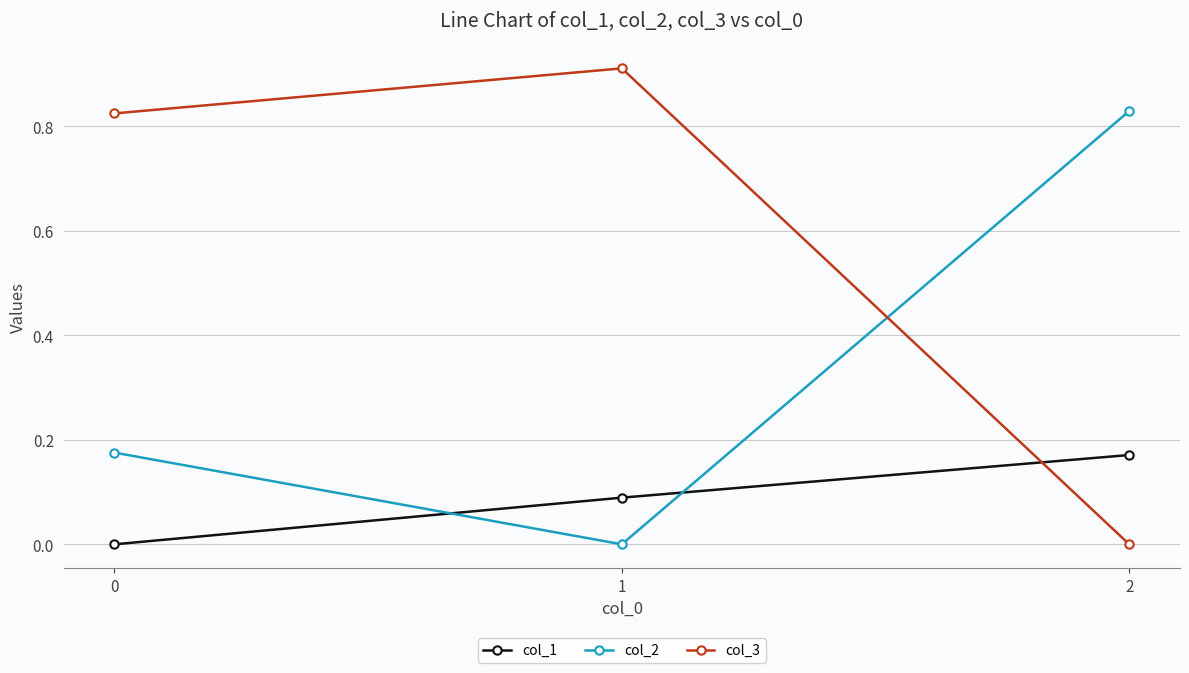

What is the total value across all series at 0?

1.0